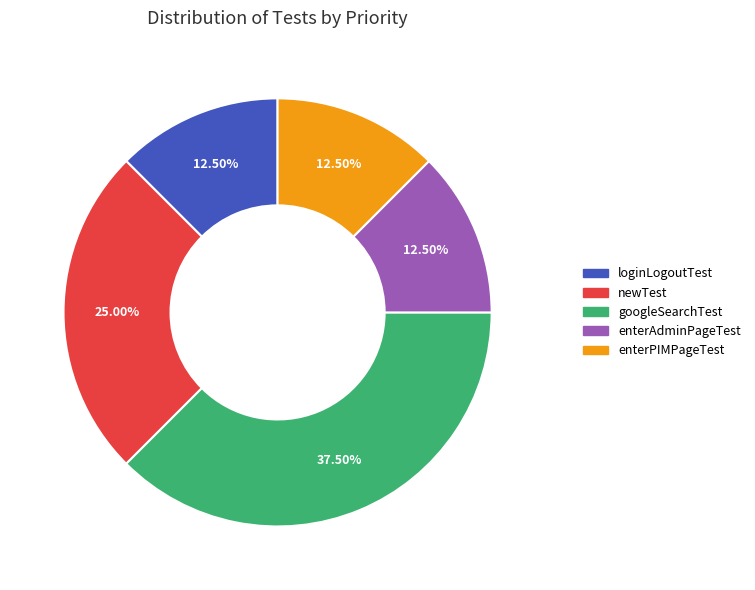

Approximately how many times larger is the value at newTest compared to enterPIMPageTest?

2.0